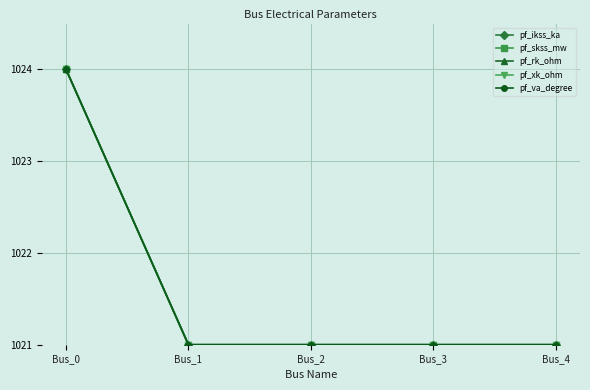

Is this an area chart (filled region under the line)?

No